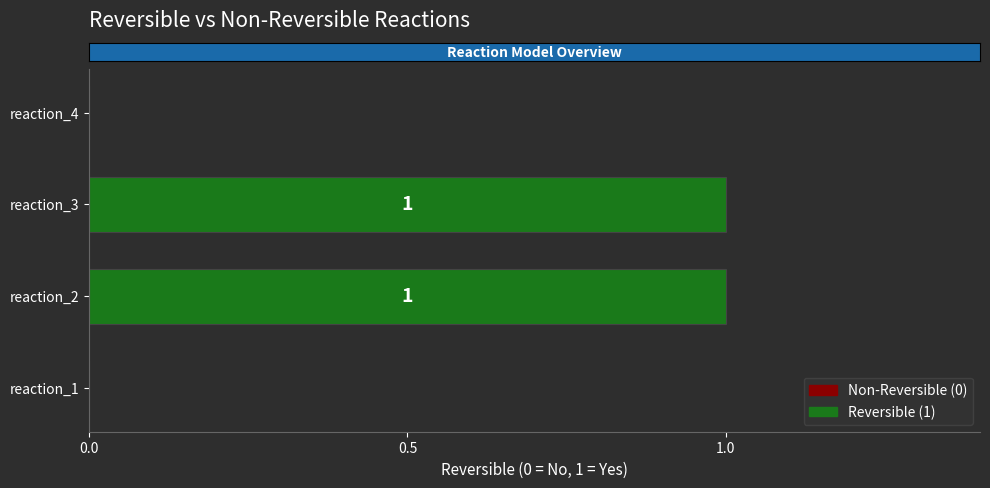

How many data points does each series have?

4